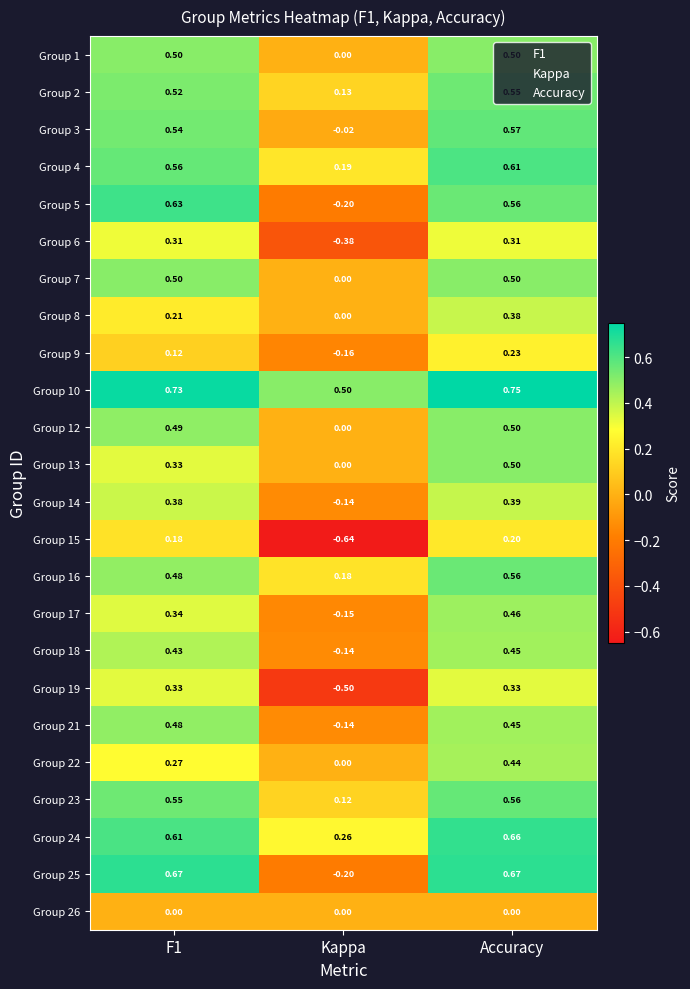

At which category is the sum across all series the highest?

Accuracy